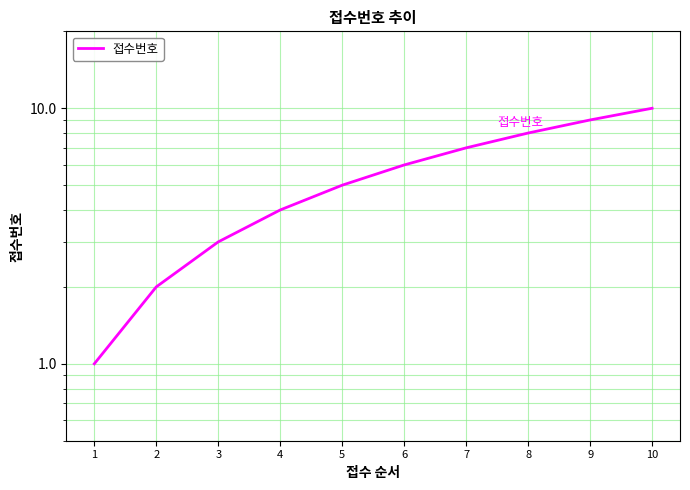

How many values exceed 6?

4